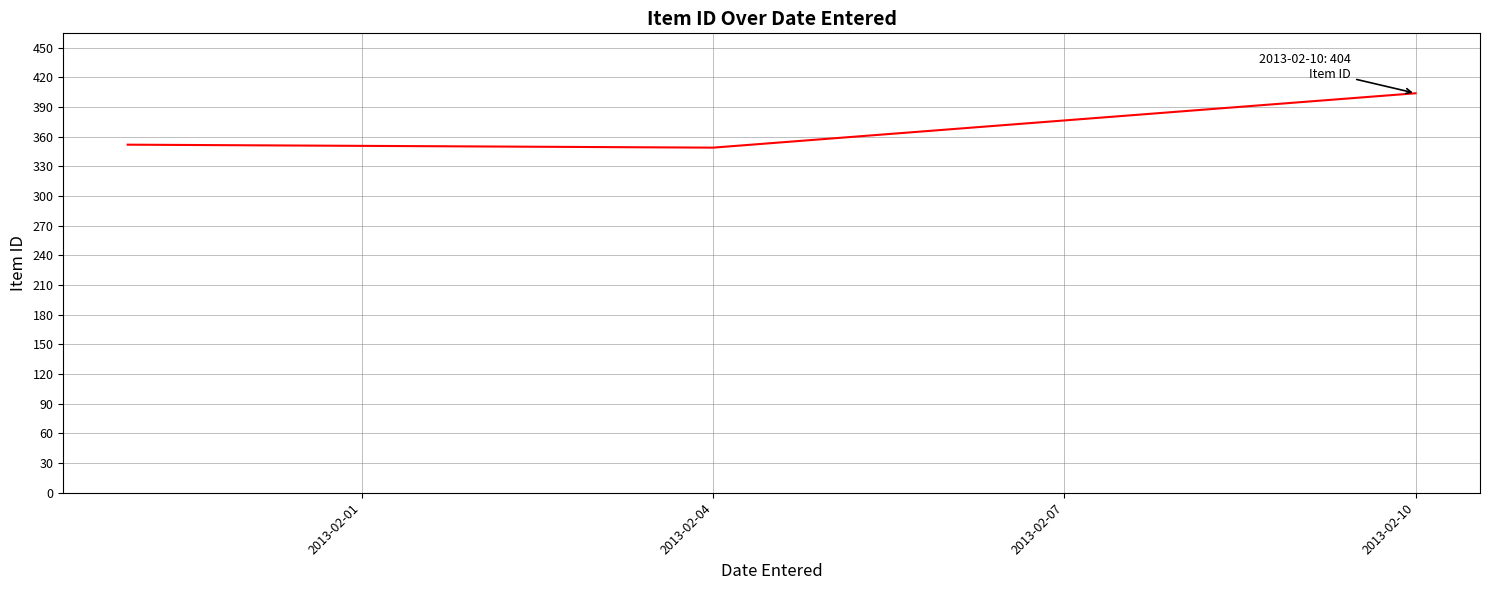

What is the minimum value shown in the chart?

349